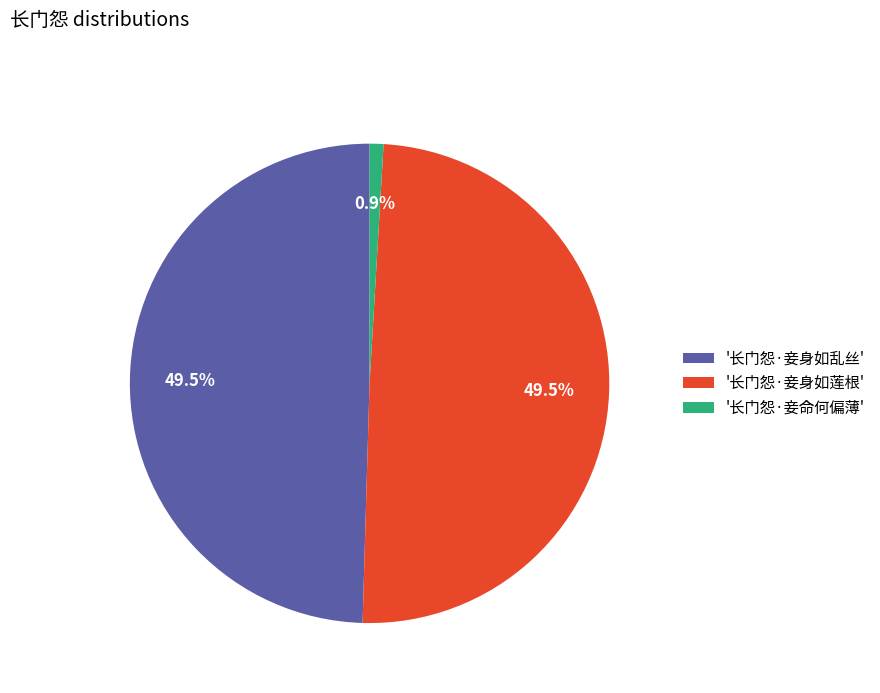

Does any single category account for the majority?

No